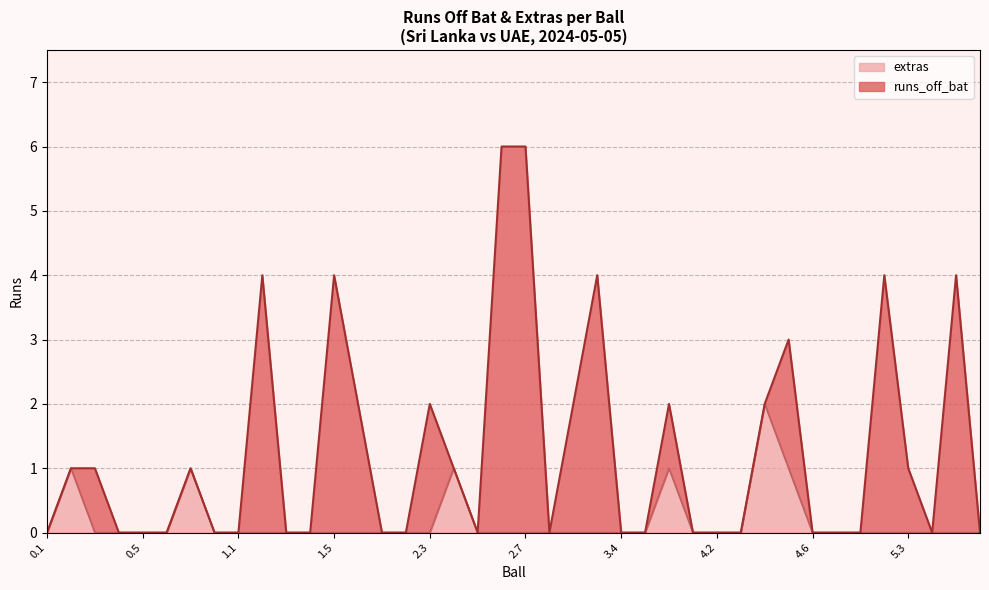

What is the difference between the maximum and minimum values?

2